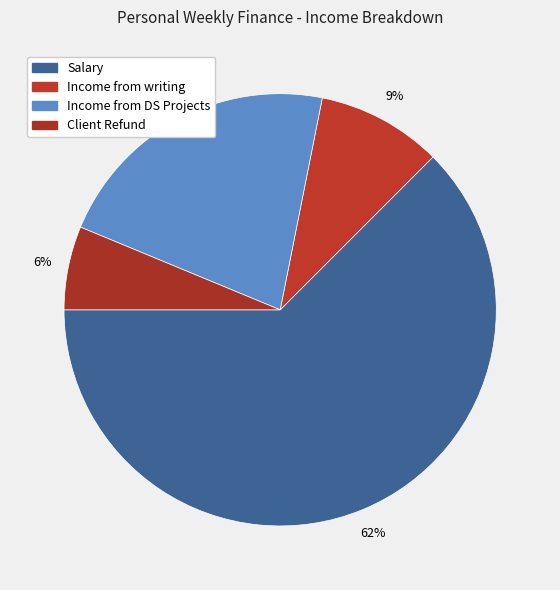

What is the change in value from Income from writing to Client Refund?

-50